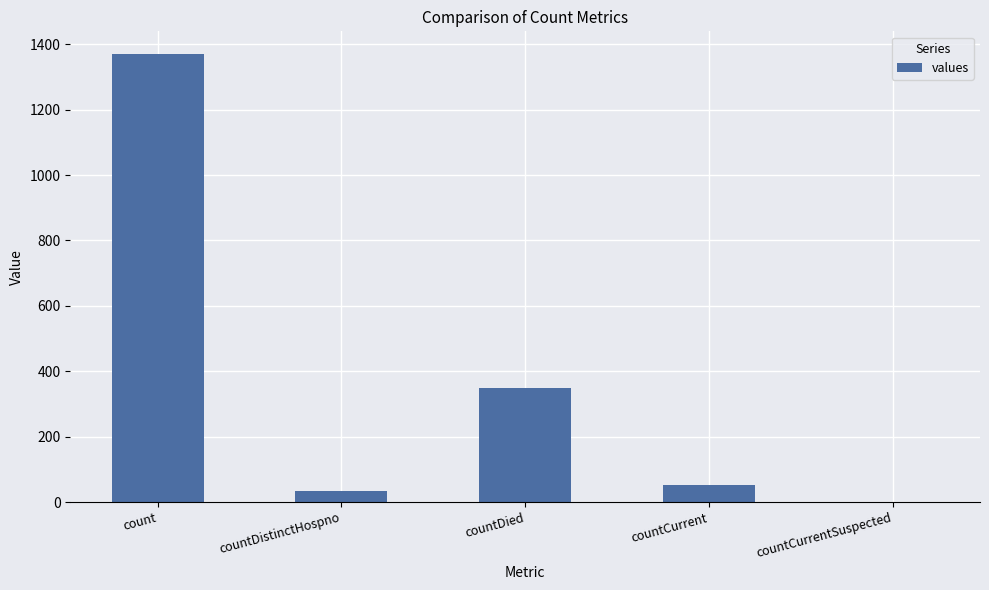

What is the average value?

361